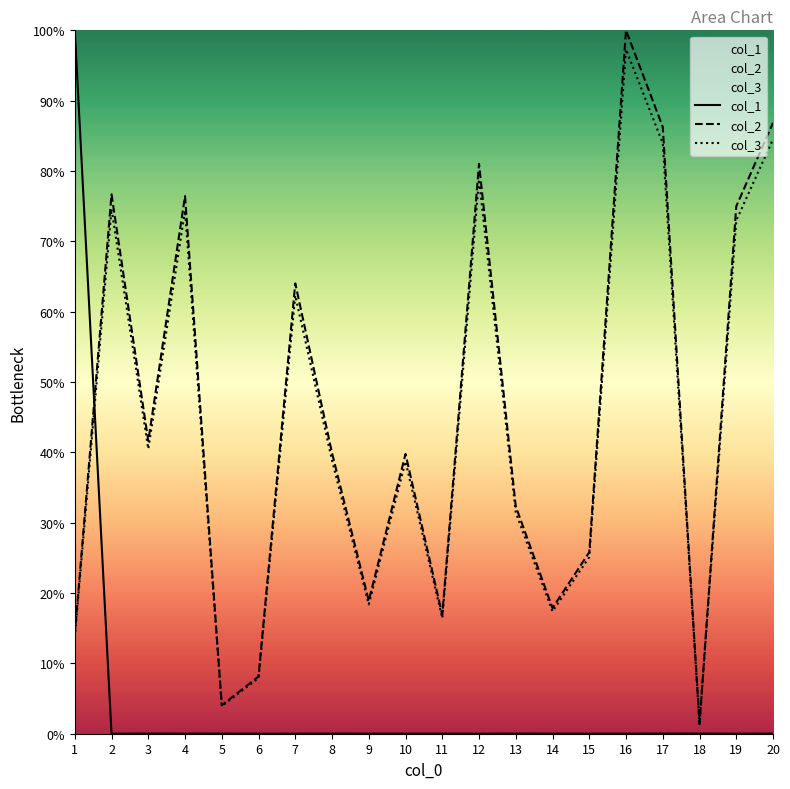

Reading left to right, transcribe all the data shown in this chart.

col_1: 100.0	0.0	0.0	0.0	0.0	0.0	0.0	0.0	0.0	0.0	0.0	0.0	0.0	0.0	0.0	0.0	0.0	0.0	0.0	0.0
col_2: 14.1	76.7	41.6	76.4	4.0	8.1	64.0	39.9	18.9	39.8	16.9	81.0	32.3	17.9	25.8	100.0	86.3	1.4	75.0	86.9
col_3: 13.7	74.6	40.5	74.4	3.9	7.9	62.3	38.8	18.4	38.7	16.4	78.8	31.5	17.4	25.1	97.3	83.9	1.4	73.0	84.5